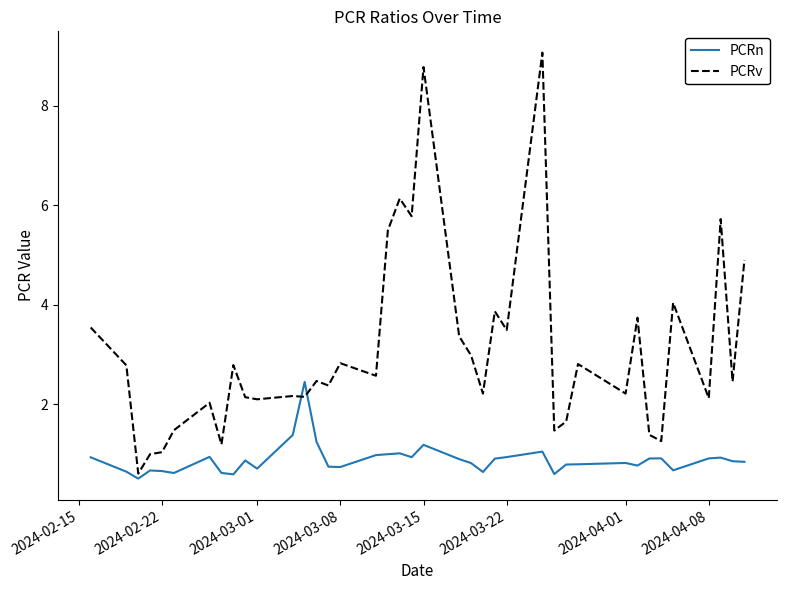

Which series has the largest total across all categories?

PCRv